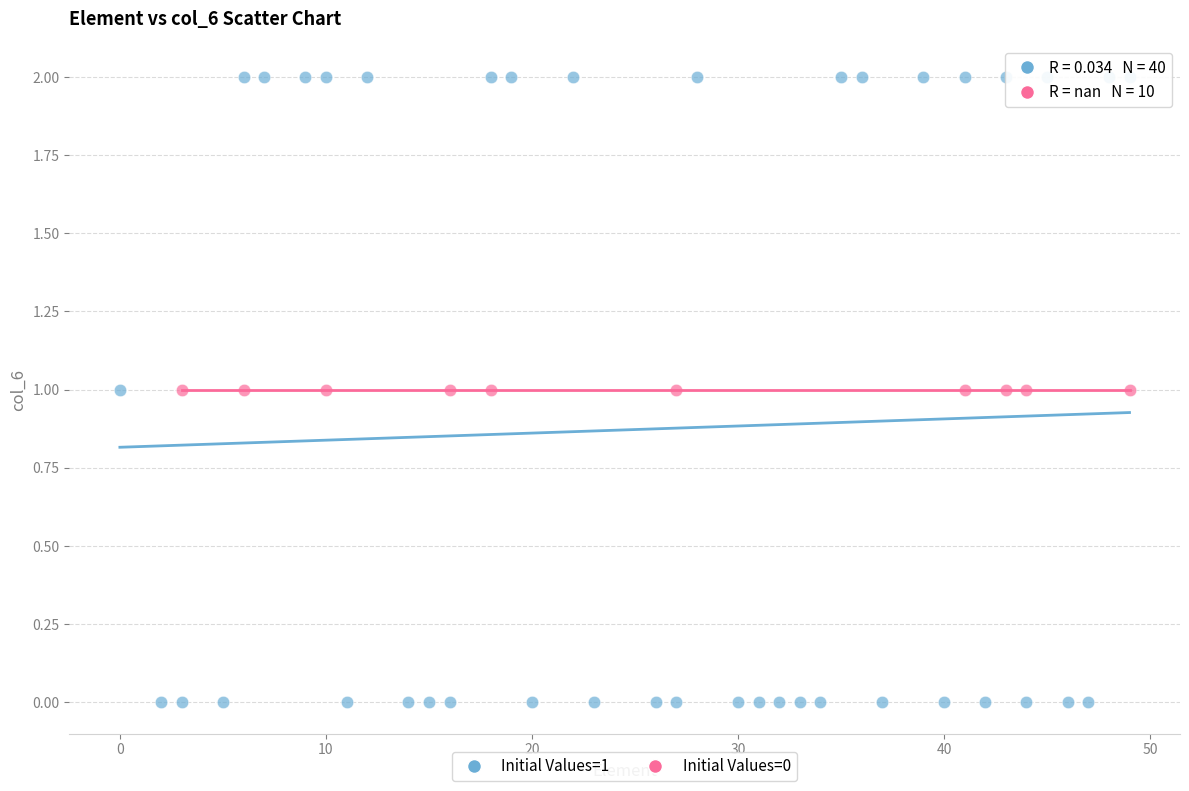

Which series reaches the maximum Y coordinate?

Initial Values=1